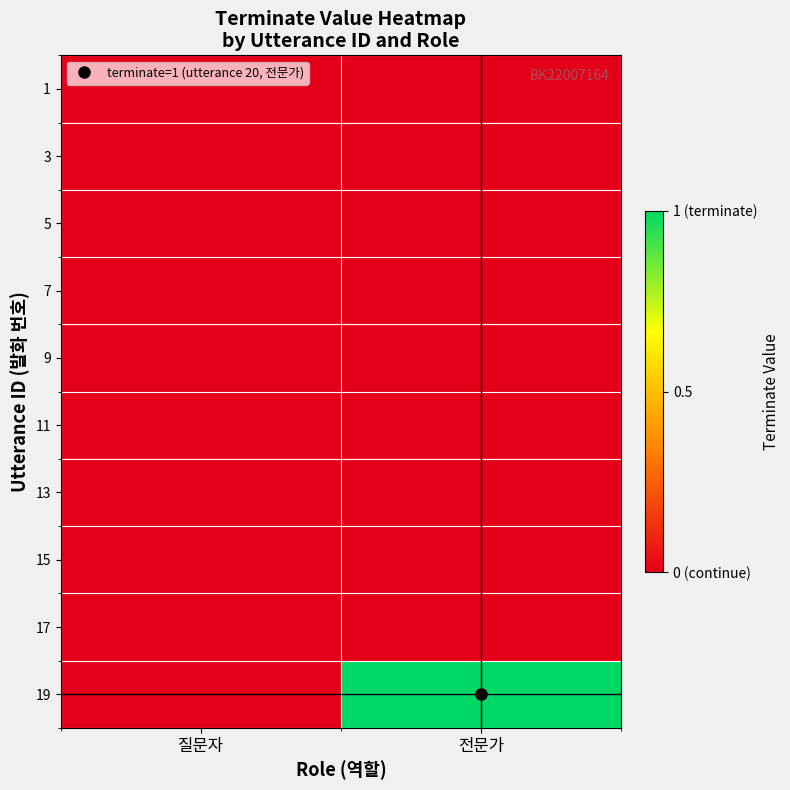

Between 질문자 and 전문가, which is larger?

질문자